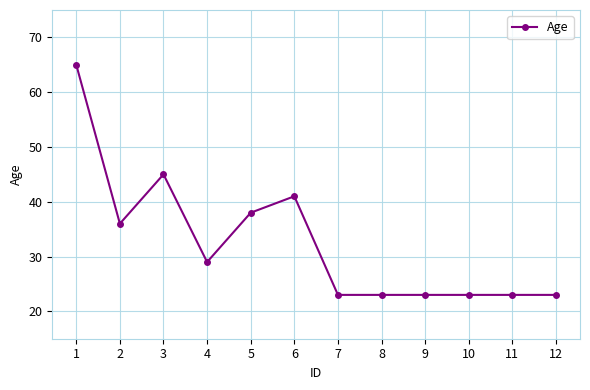

Is it true that the value at 8 is 37?

False